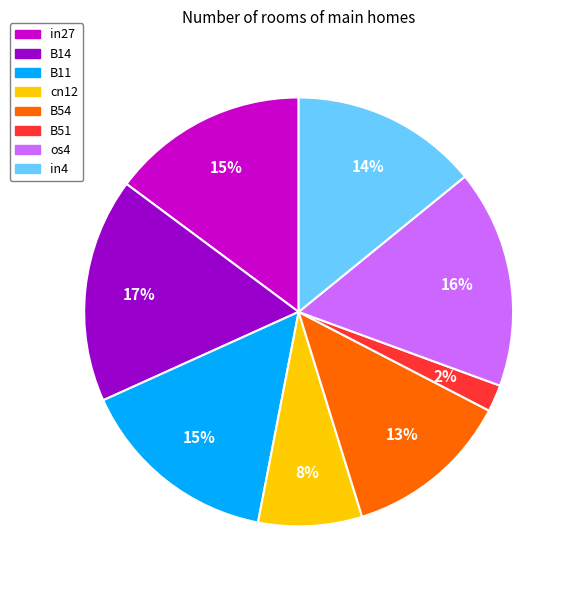

Is there any slice that represents more than half of the pie?

No